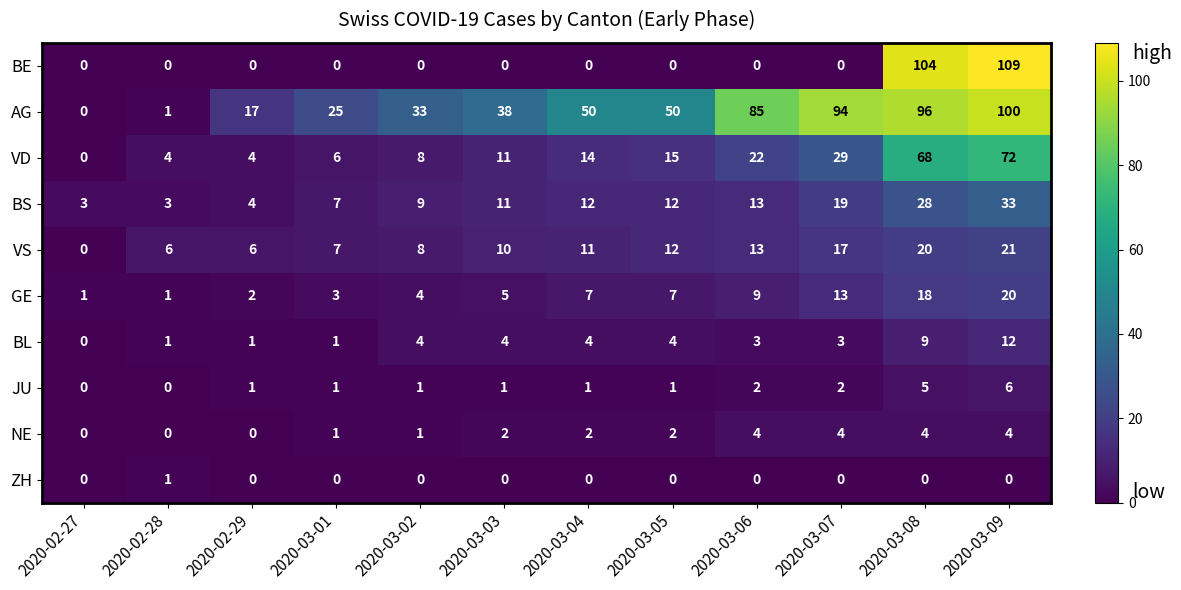

What is the sum of all VD values?

253